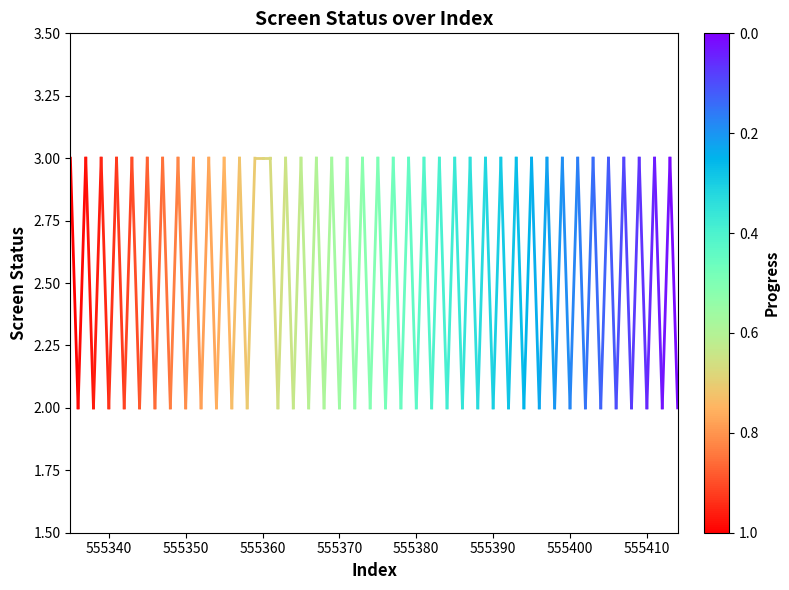

True or false: the data shows 2 at 555330.

False